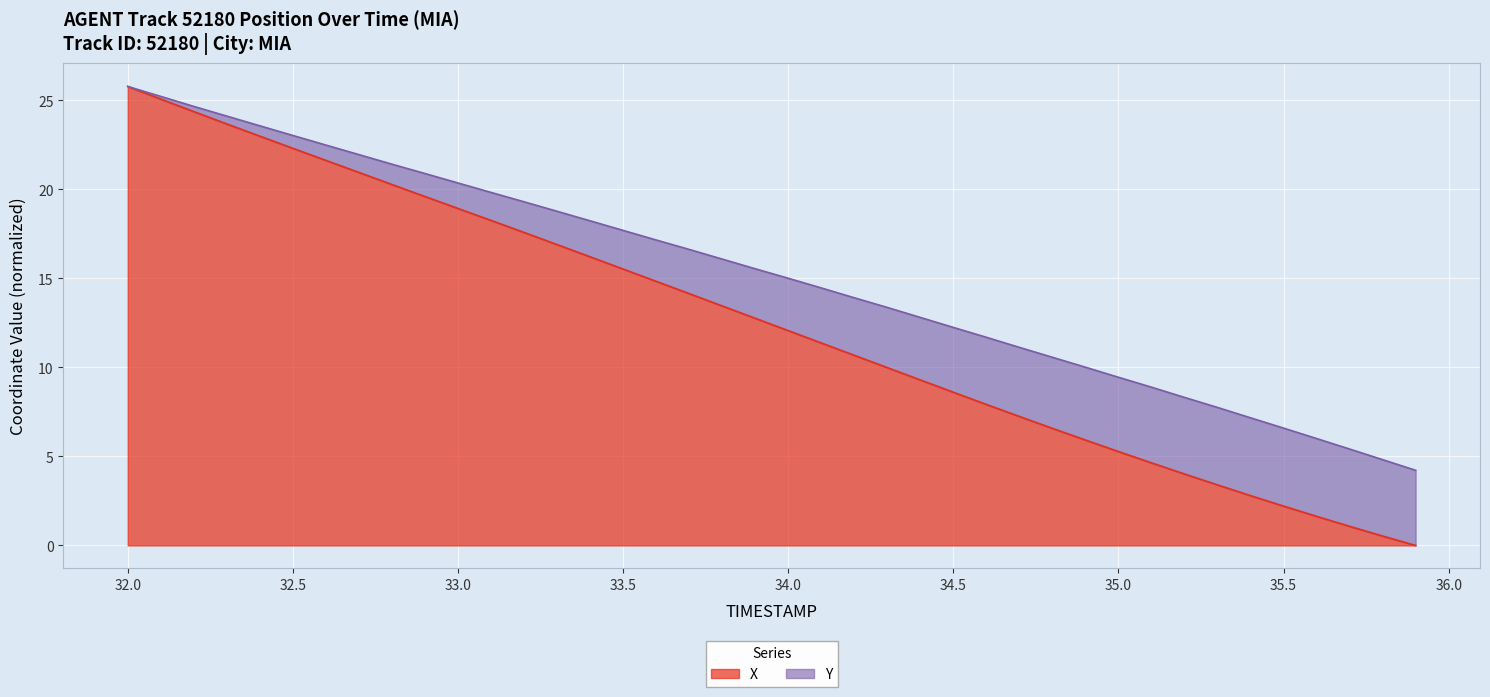

How many series are shown in this chart?

2